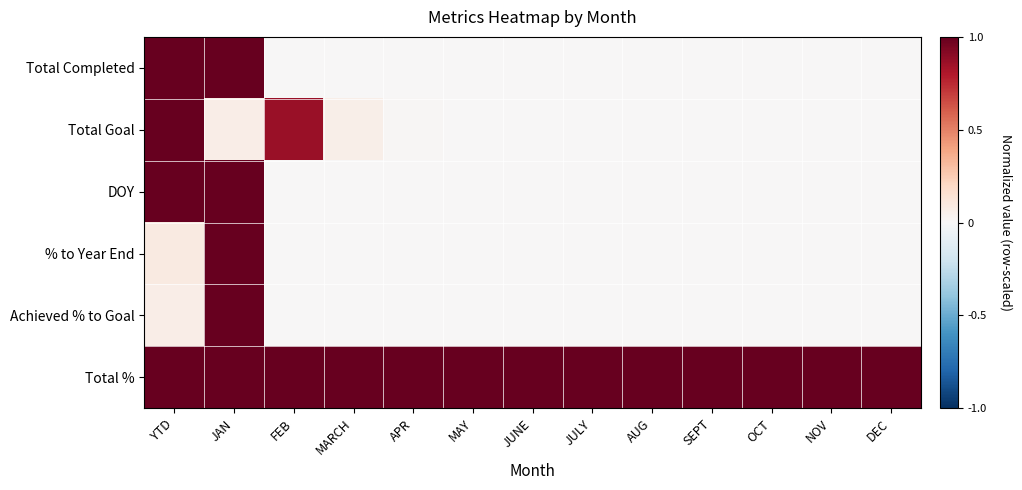

Reading right to left, extract all data points from this chart.

Total Completed: DEC=0.0	NOV=0.0	OCT=0.0	SEPT=0.0	AUG=0.0	JULY=0.0	JUNE=0.0	MAY=0.0	APR=0.0	MARCH=0.0	FEB=0.0	JAN=1.0	YTD=1.0
Total Goal: DEC=0.0	NOV=0.0	OCT=0.0	SEPT=0.0	AUG=0.0	JULY=0.0	JUNE=0.0	MAY=0.0	APR=0.0	MARCH=0.1	FEB=0.9	JAN=0.1	YTD=1.0
DOY: DEC=0.0	NOV=0.0	OCT=0.0	SEPT=0.0	AUG=0.0	JULY=0.0	JUNE=0.0	MAY=0.0	APR=0.0	MARCH=0.0	FEB=0.0	JAN=1.0	YTD=1.0
% to Year End: DEC=0.0	NOV=0.0	OCT=0.0	SEPT=0.0	AUG=0.0	JULY=0.0	JUNE=0.0	MAY=0.0	APR=0.0	MARCH=0.0	FEB=0.0	JAN=1.0	YTD=0.1
Achieved % to Goal: DEC=0.0	NOV=0.0	OCT=0.0	SEPT=0.0	AUG=0.0	JULY=0.0	JUNE=0.0	MAY=0.0	APR=0.0	MARCH=0.0	FEB=0.0	JAN=1.0	YTD=0.1
Total %: DEC=1.0	NOV=1.0	OCT=1.0	SEPT=1.0	AUG=1.0	JULY=1.0	JUNE=1.0	MAY=1.0	APR=1.0	MARCH=1.0	FEB=1.0	JAN=1.0	YTD=1.0